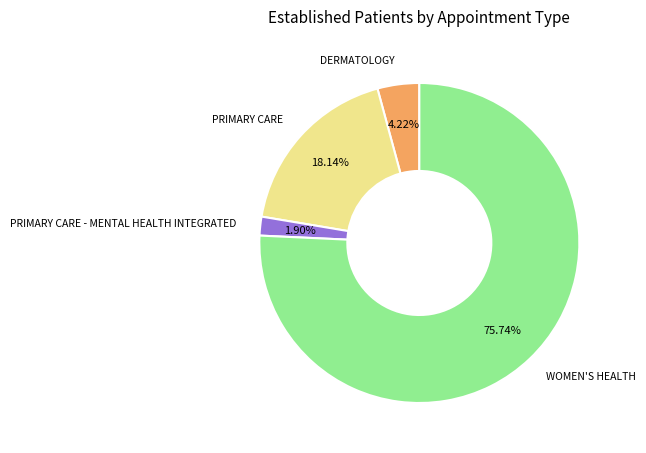

What is the total percentage of DERMATOLOGY and PRIMARY CARE - MENTAL HEALTH INTEGRATED?

6.1%